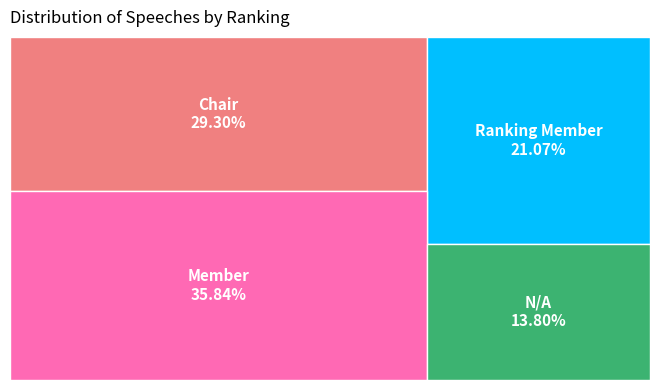

Does any single category account for the majority?

No